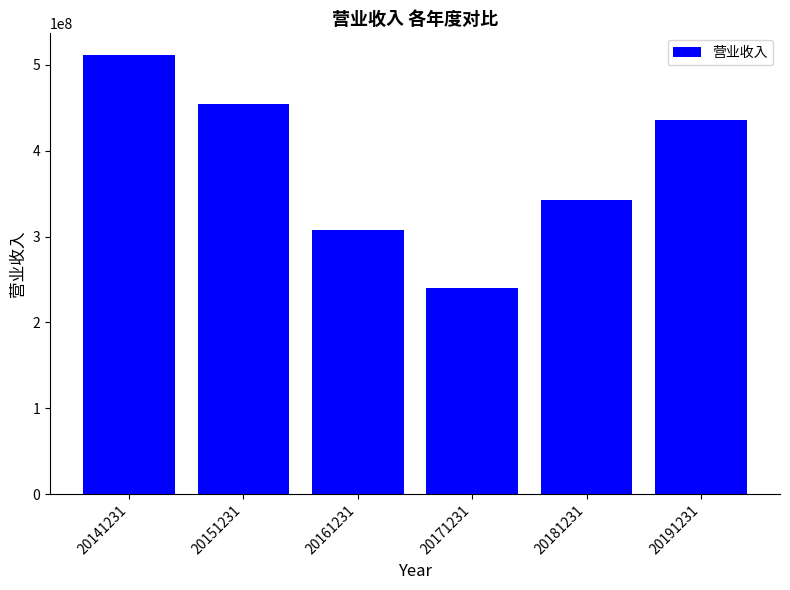

Rank the categories by value from highest to lowest.

20141231, 20151231, 20191231, 20181231, 20161231, 20171231